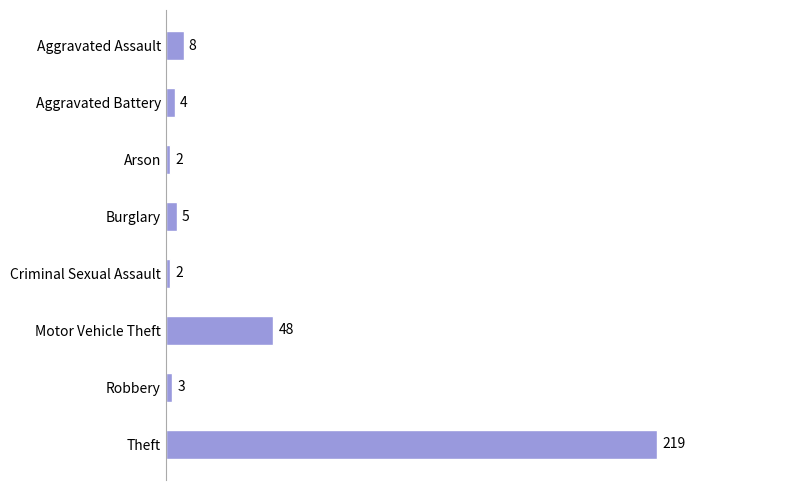

The value at Criminal Sexual Assault is 2. True or false?

True